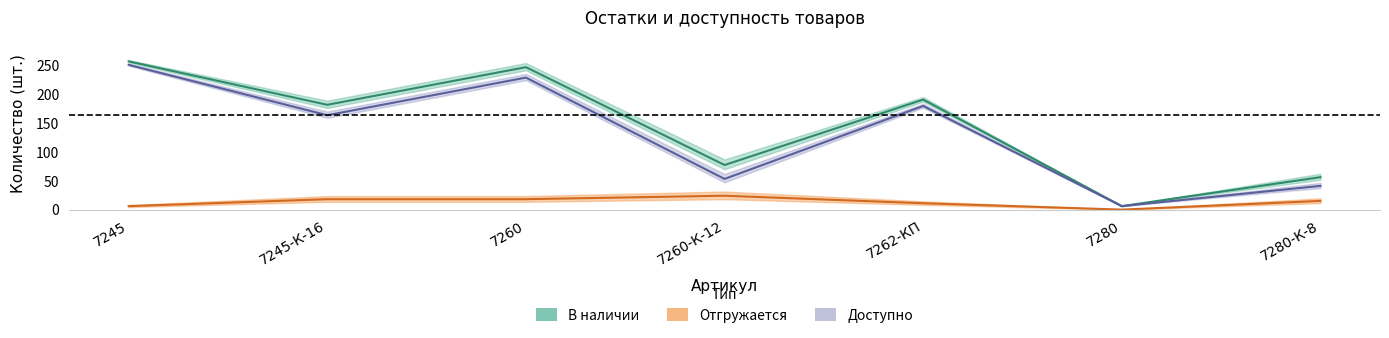

Reading left to right, list all the values displayed in this chart.

В наличии: 7245=256	7245-К-16=181	7260=246	7260-К-12=77	7262-КП=190	7280=6	7280-К-8=56
Доступно: 7245=250	7245-К-16=163	7260=228	7260-К-12=53	7262-КП=179	7280=6	7280-К-8=41
Отгружается: 7245=6	7245-К-16=18	7260=18	7260-К-12=24	7262-КП=11	7280=0	7280-К-8=15